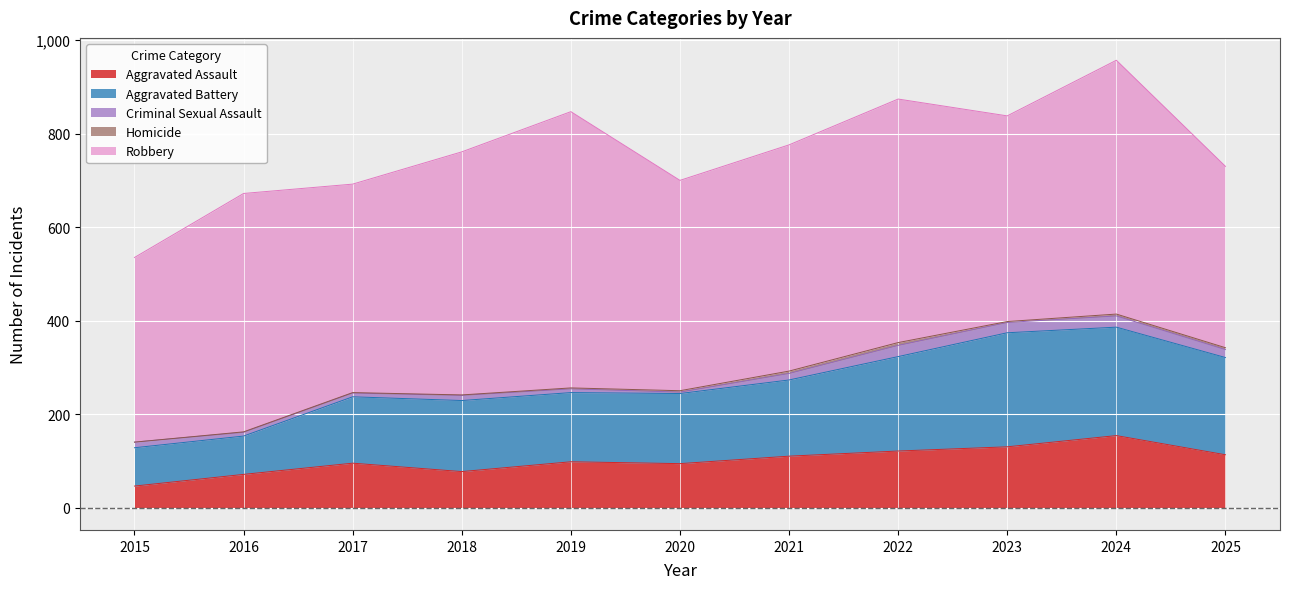

What value does the Aggravated Assault series have at 2017?

95